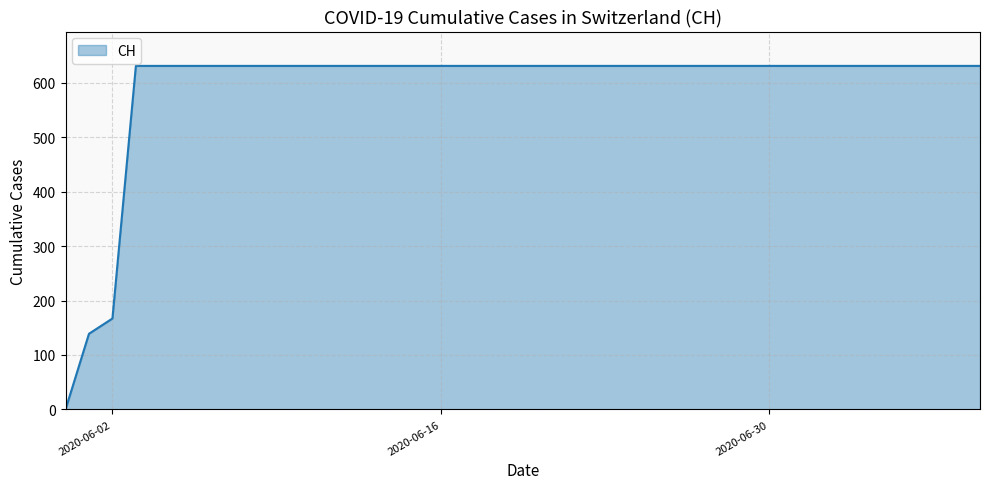

What is the label of the 5th point from the right?

2020-07-05